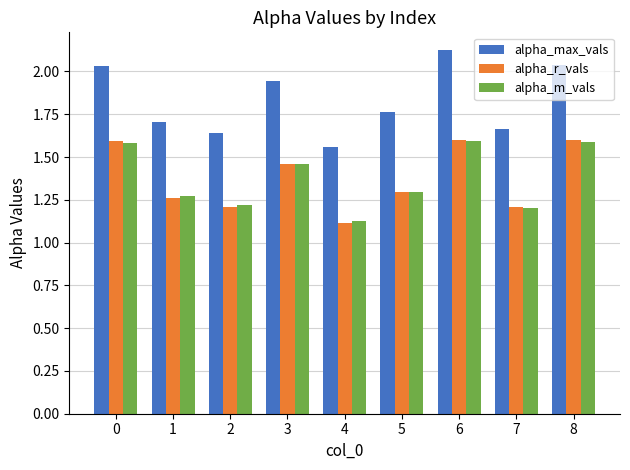

Where is alpha_r_vals nearest to the value 1?

4